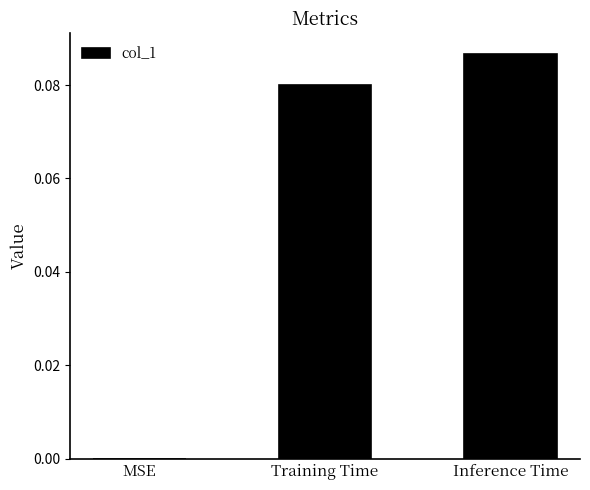

The value at MSE is 0.1. True or false?

False